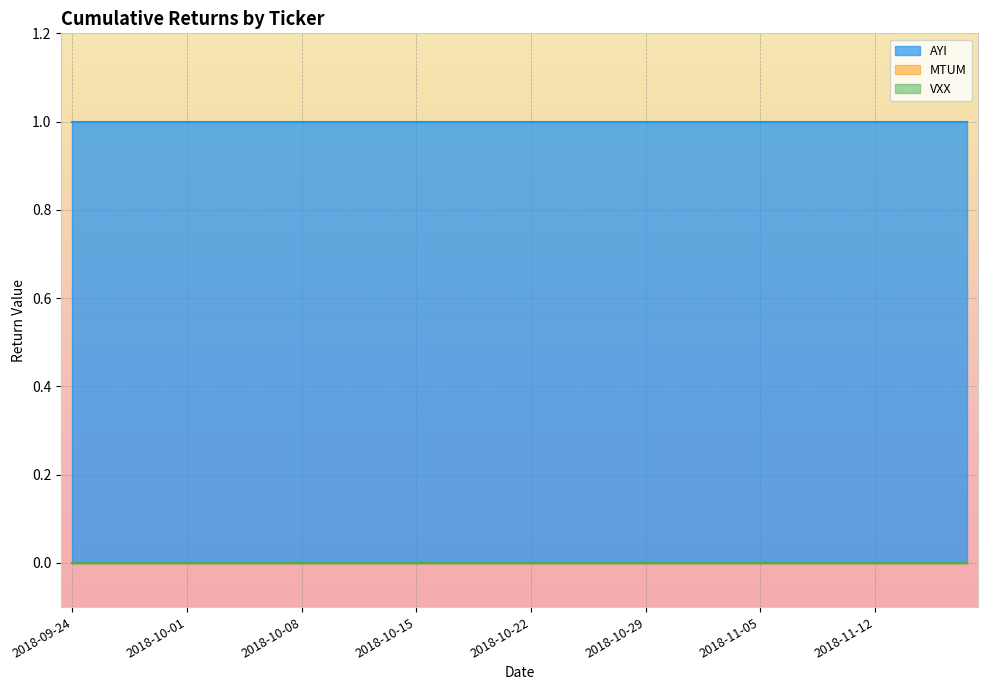

At which category is the sum across all series the highest?

2018-09-24